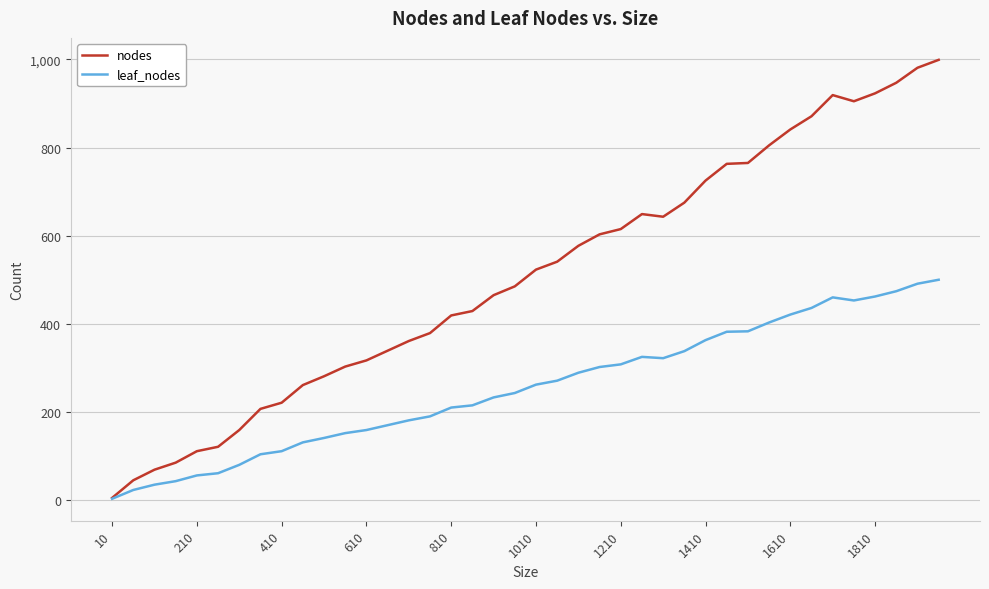

Which series has the largest range (max minus min)?

nodes